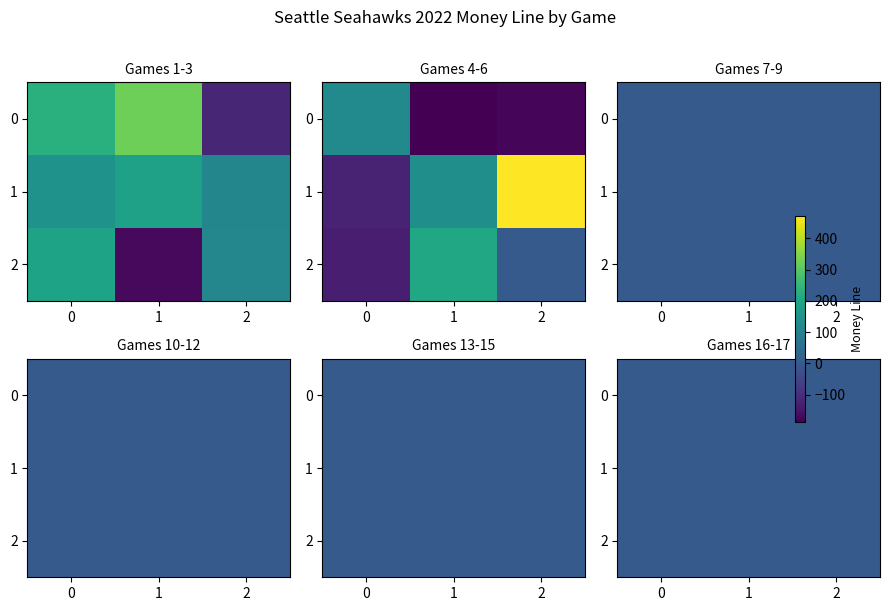

Reading left to right, extract all data points from this chart.

230	325	-116	150	190	115	195	-170	118	125	-186	-175	-120	140	470	-130	205